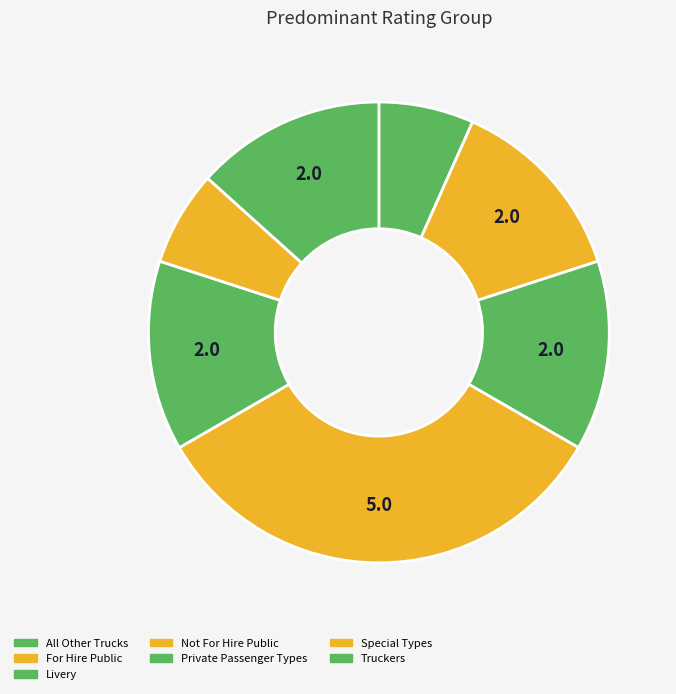

Which category has the smallest portion of the pie?

All Other Trucks